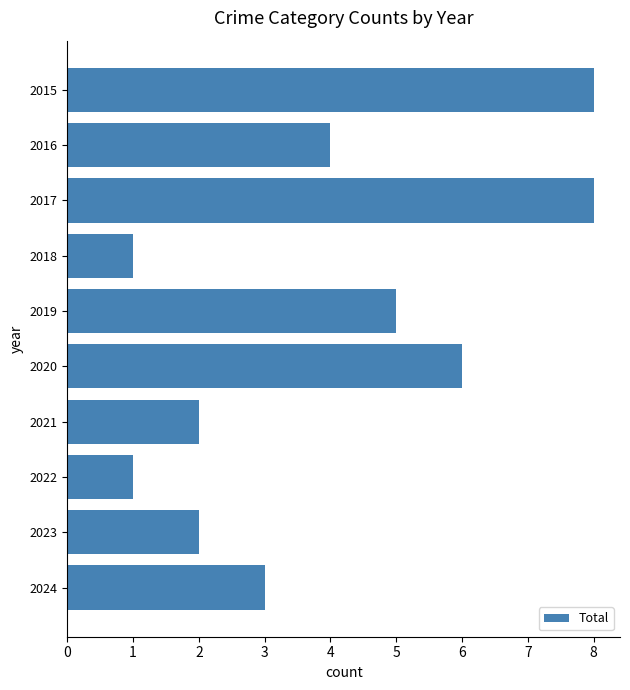

What is the minimum value shown in the chart?

1